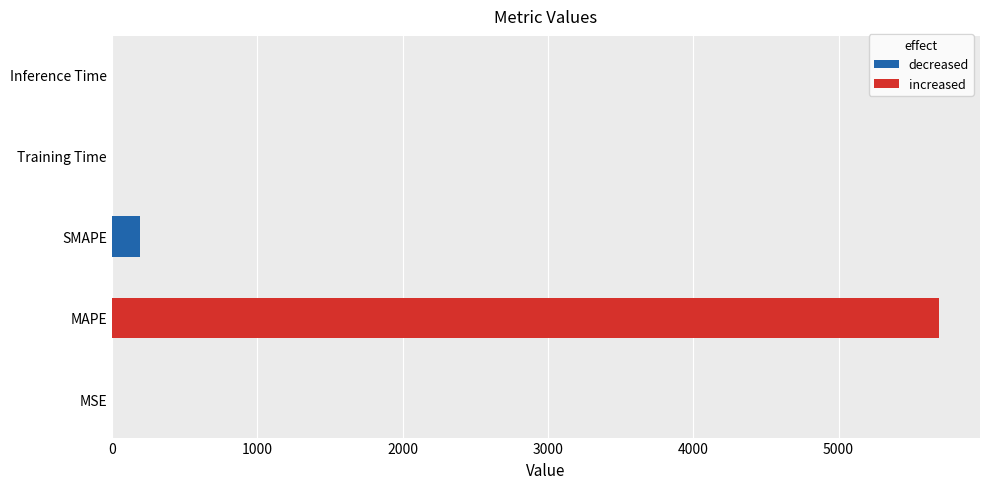

What is the change in value from MAPE to SMAPE?

-5495.3